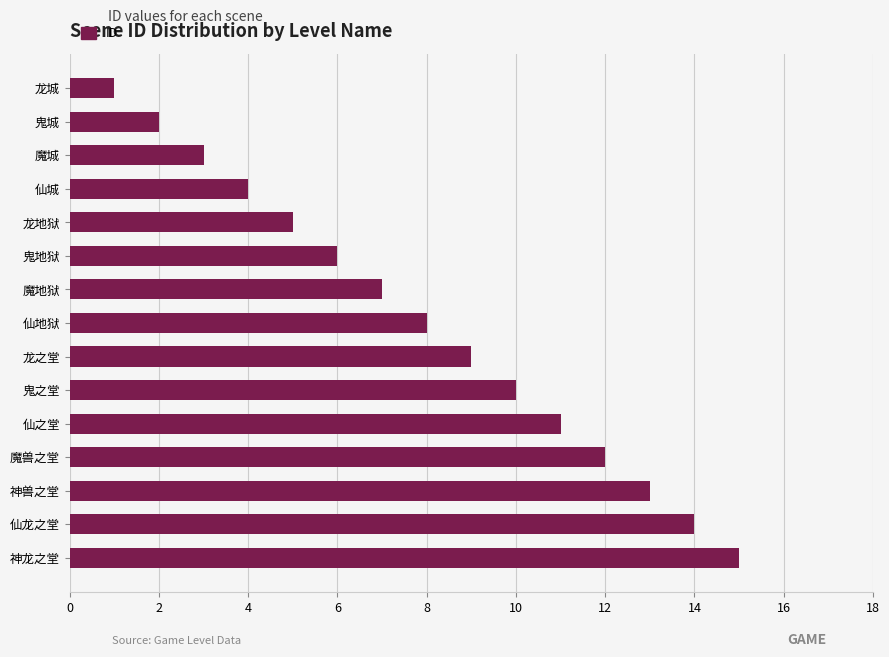

Approximately how many times larger is the value at 魔地狱 compared to 魔兽之堂?

0.6